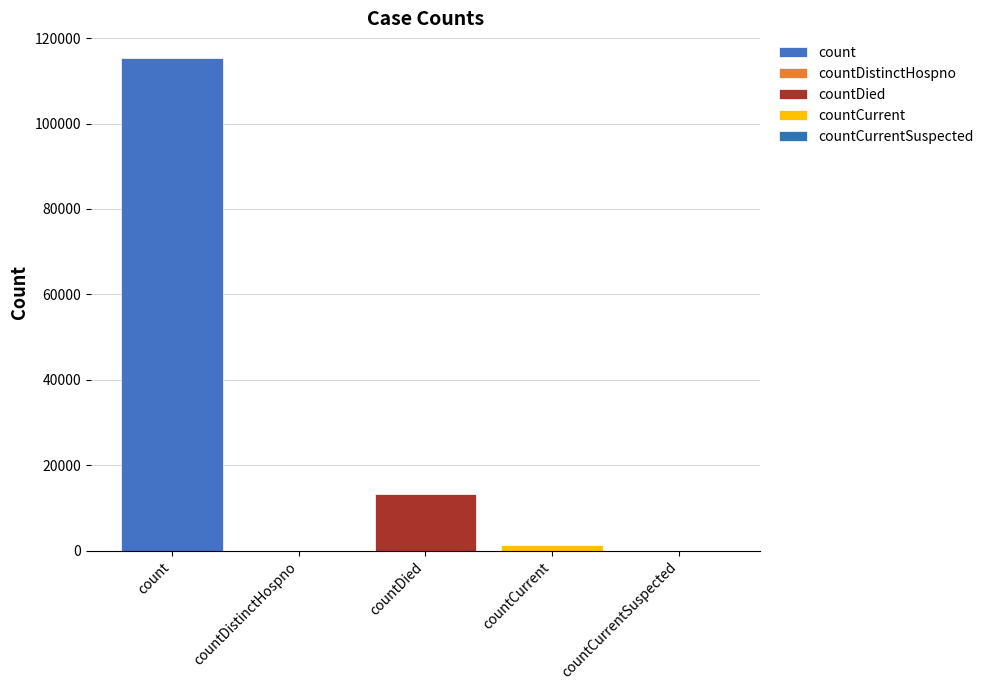

At which label is the value closest to 57689?

countDied